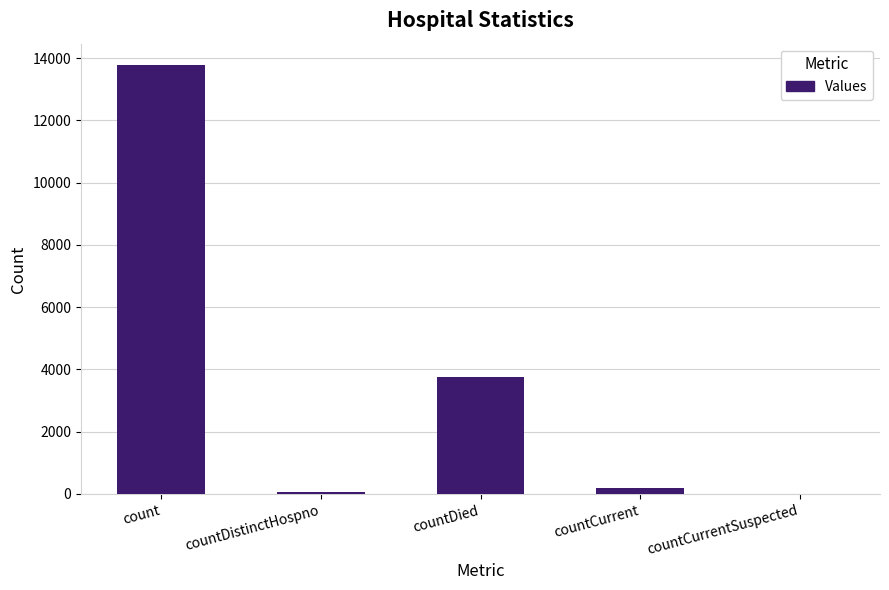

What value does the data have at count?

13773